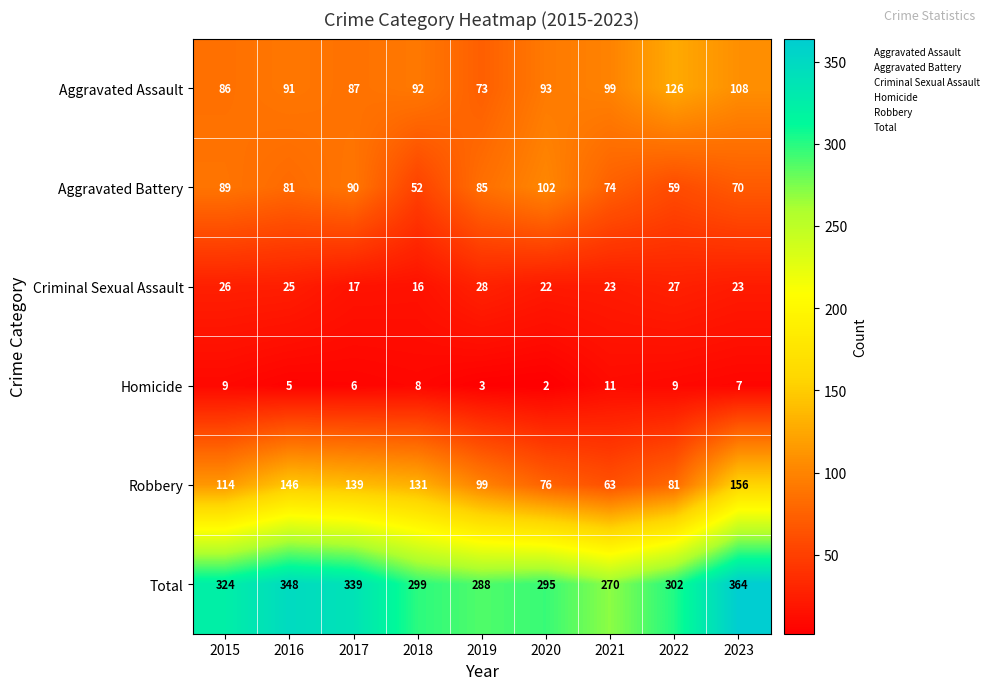

At which category does the chart reach its peak across all series?

2023